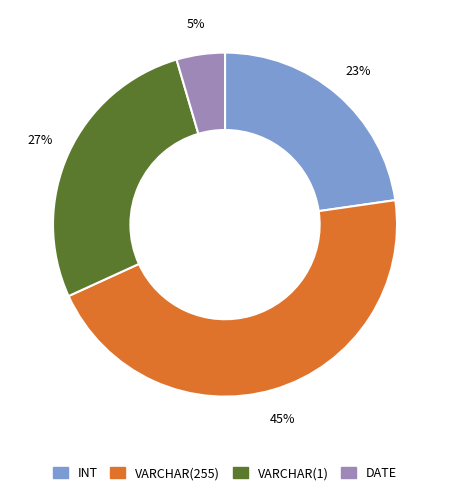

Which has a higher value, DATE or INT?

INT